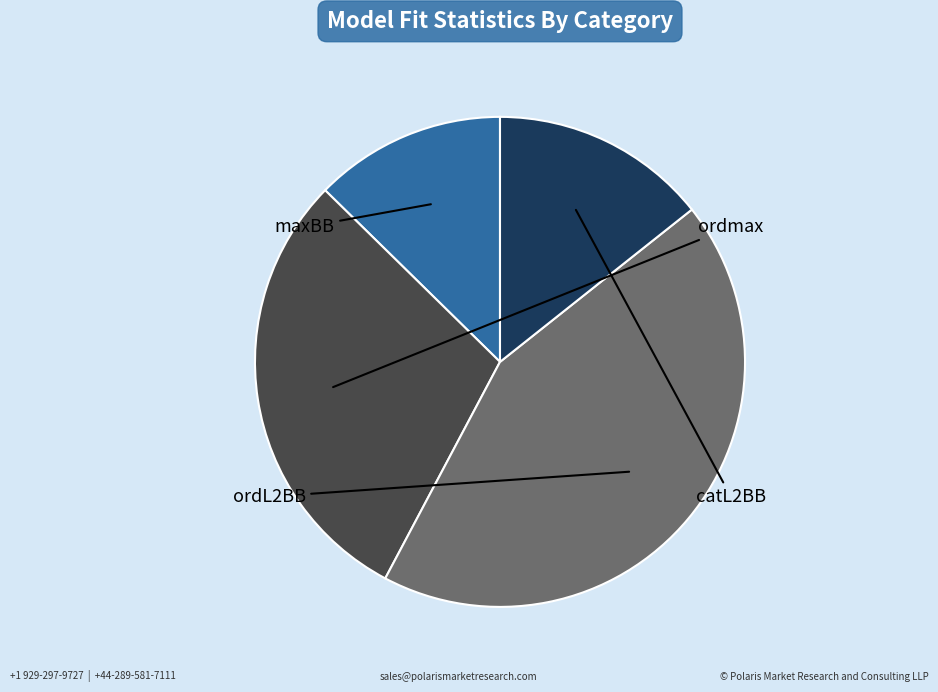

Does any single category account for the majority?

No